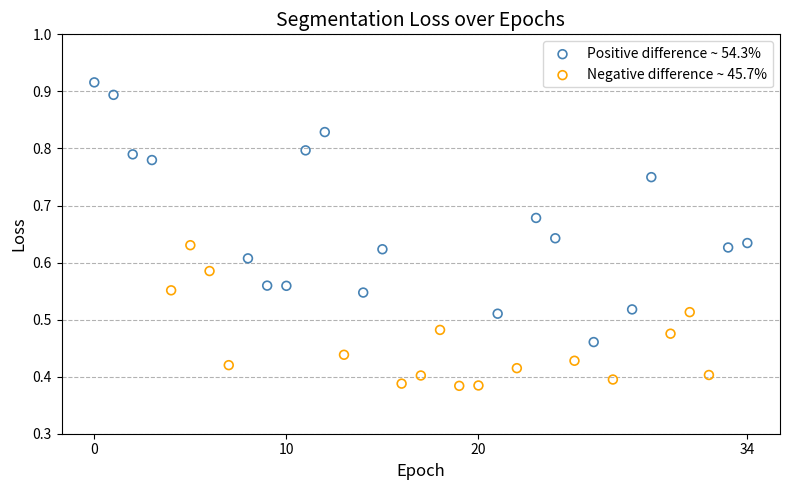

Which series has the largest Y range (max minus min)?

Positive difference ~ 54.3%